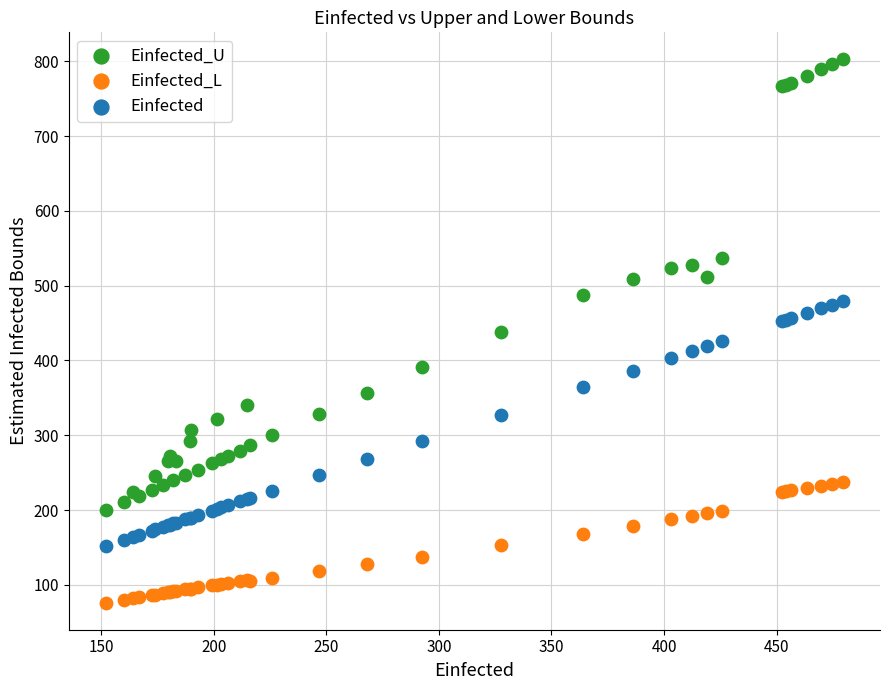

Which series has the widest spread of Y values?

Einfected_U